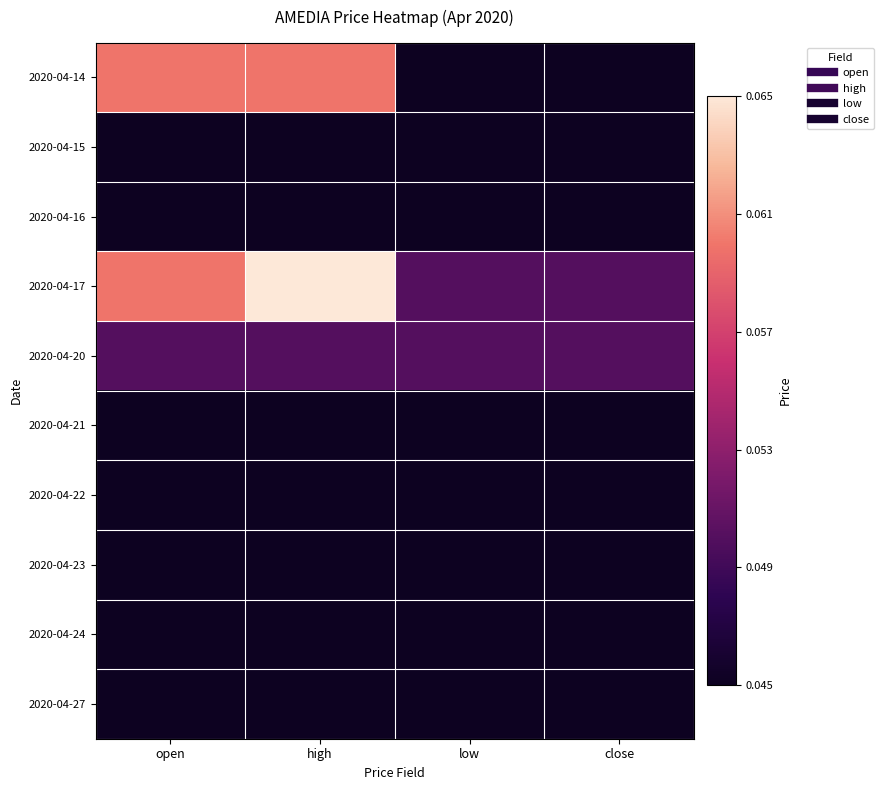

Count the number of categories in the chart.

4